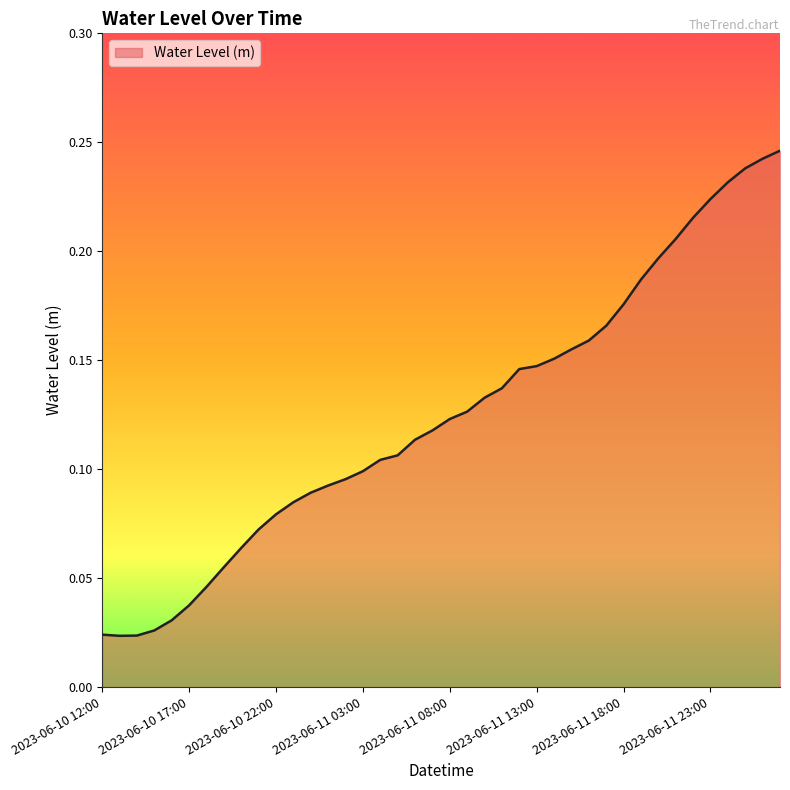

What is the value of the 15th point from the left?

0.1